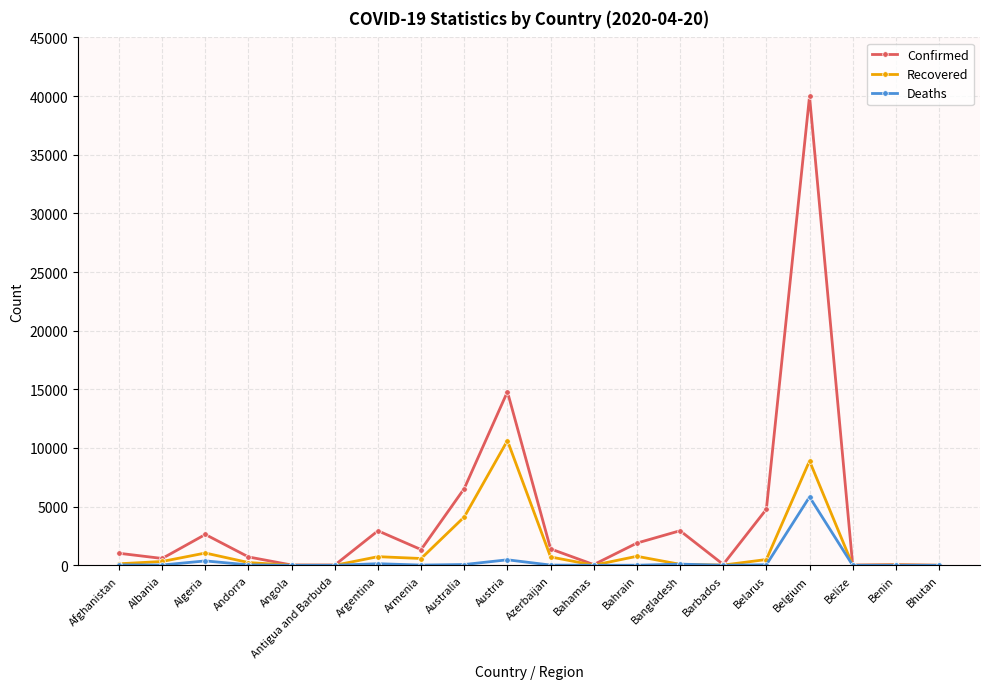

Where does the Deaths series first go above 26?

Afghanistan